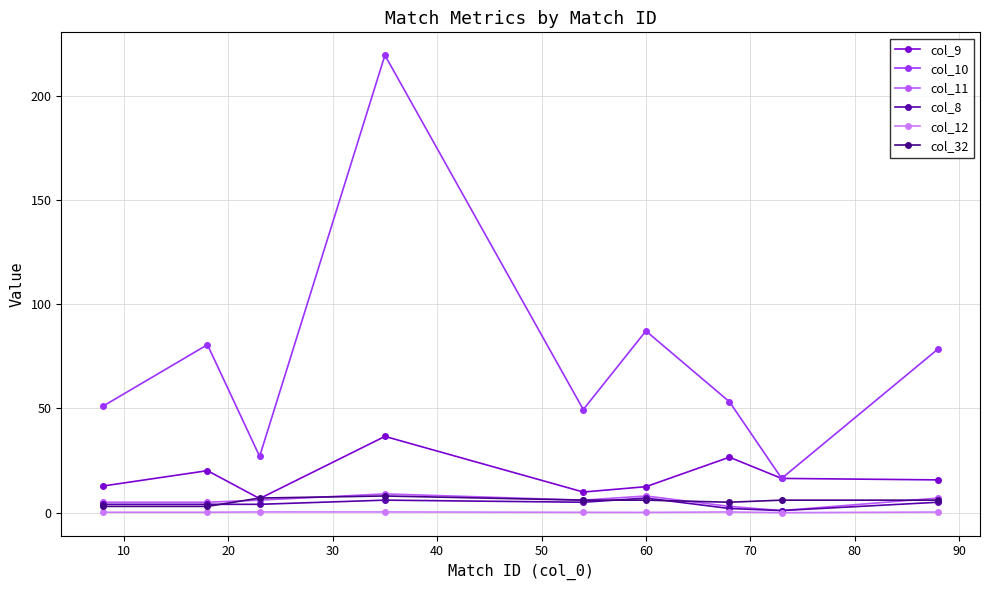

How many data points does each series have?

9